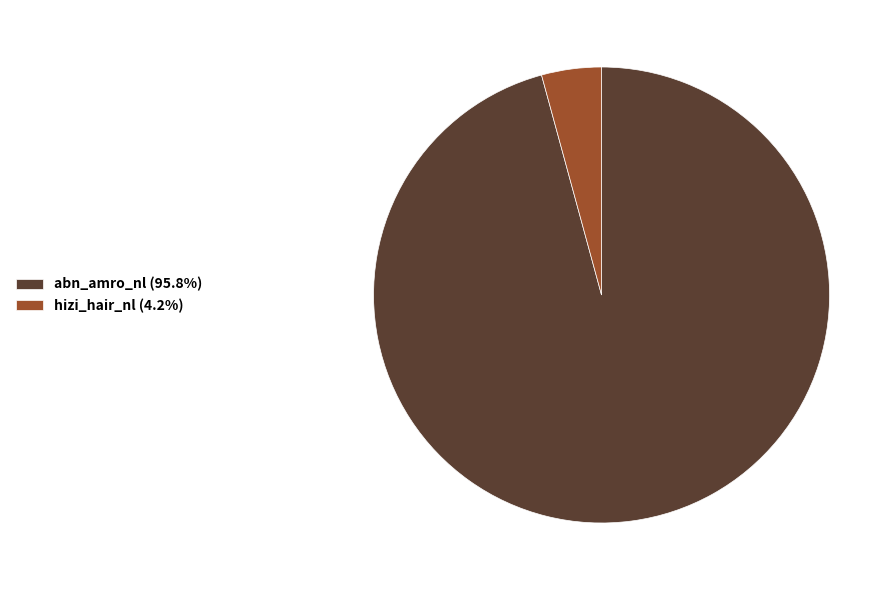

Combined, do hizi_hair_nl (4.2%) and abn_amro_nl (95.8%) account for over 50%?

Yes